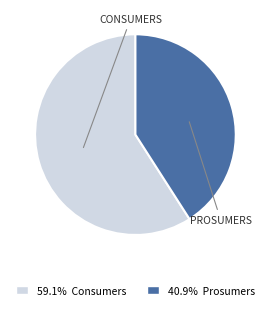

Does any single category account for the majority?

Yes